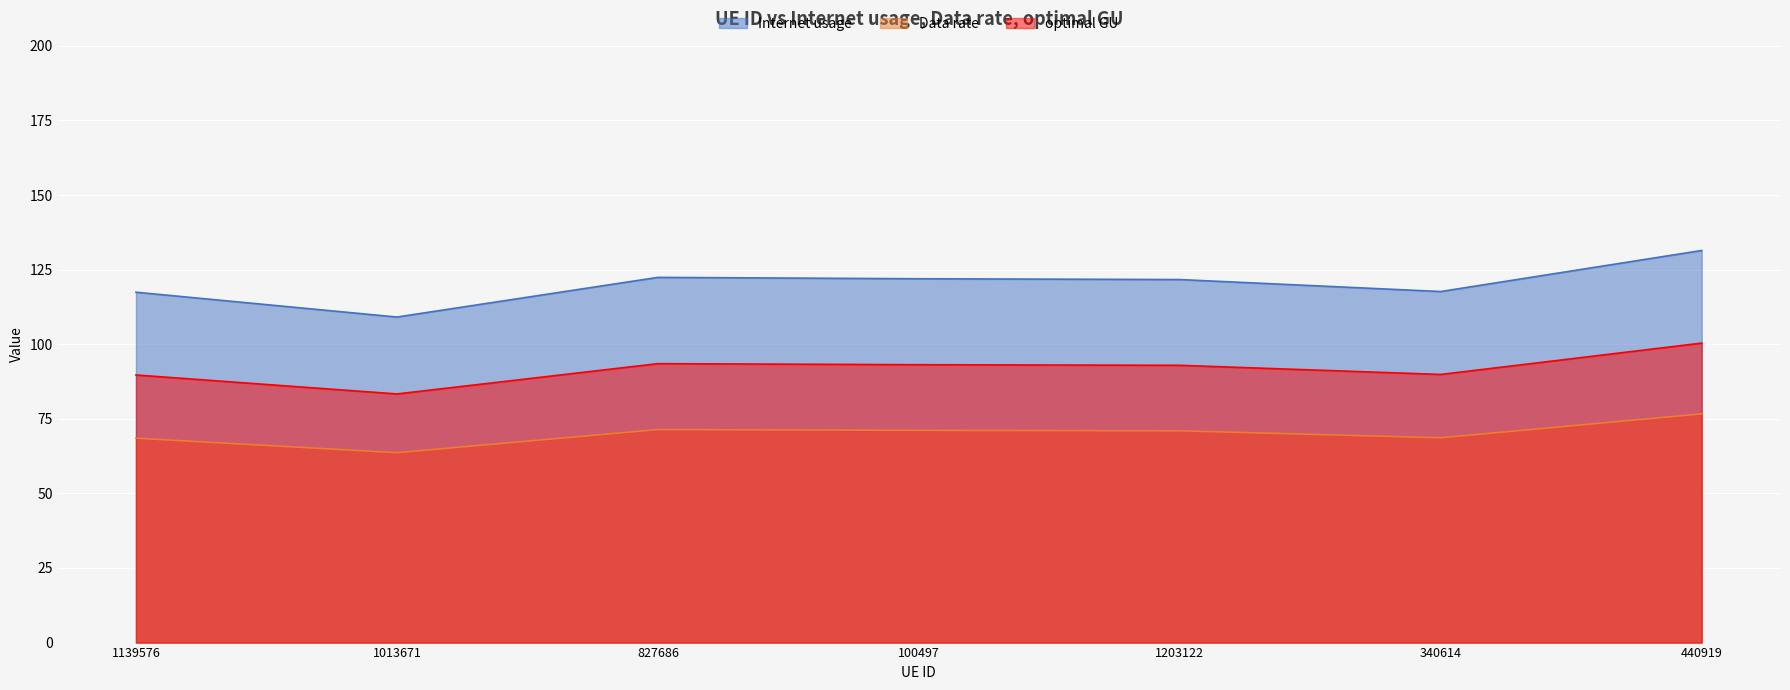

What are all the series names shown in the legend?

Internet usage, Data rate, optimal GU